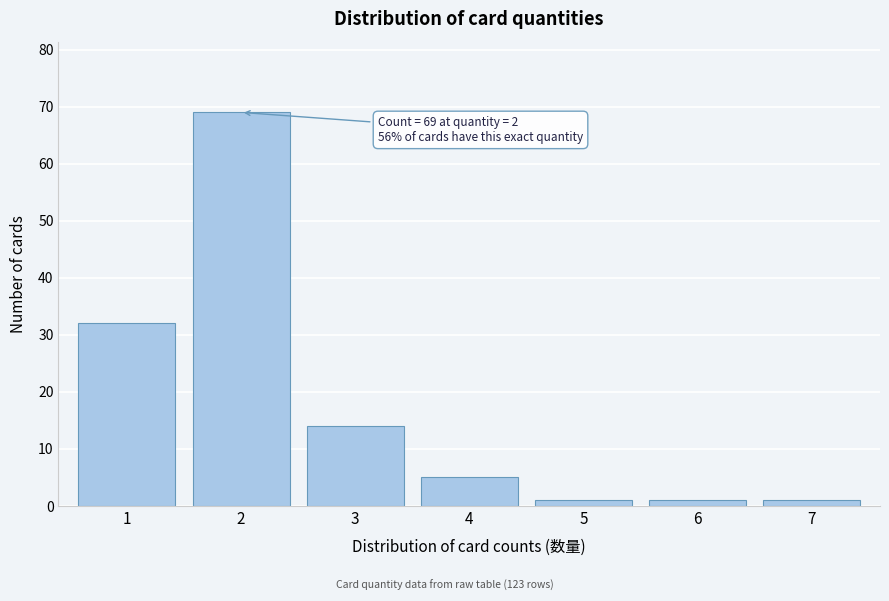

Reading left to right, transcribe all the data shown in this chart.

1=32	2=69	3=14	4=5	5=1	6=1	7=1